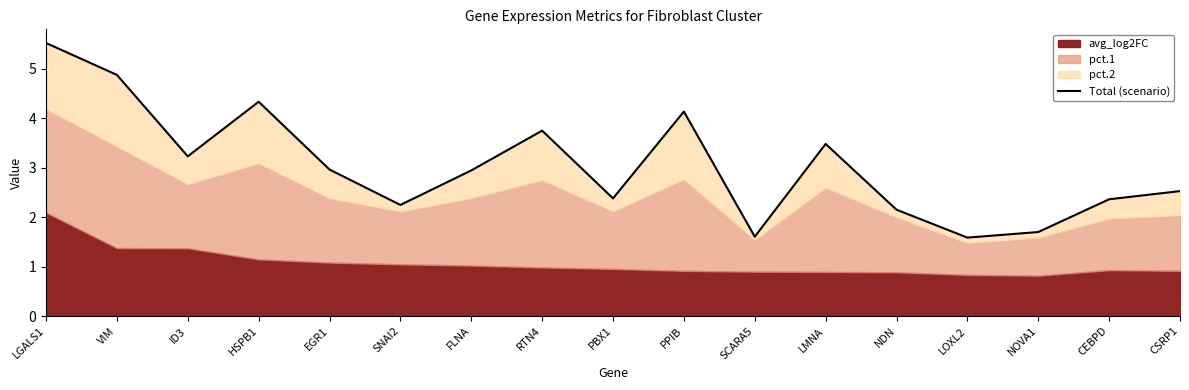

How many points are higher than both their immediate neighbors (excluding endpoints)?

4